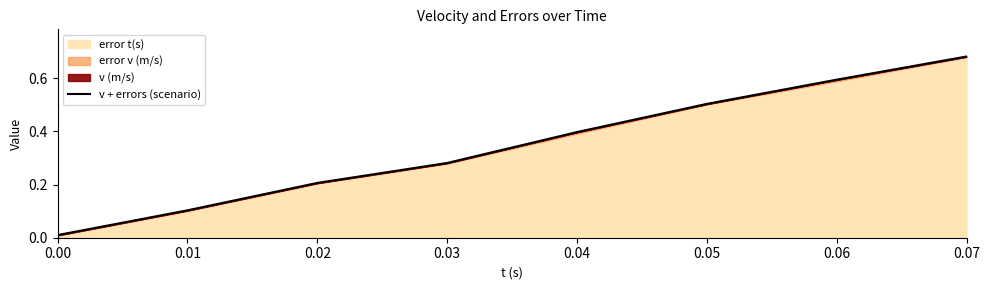

Reading right to left, extract all data points from this chart.

0.07=0.7	0.06=0.6	0.05=0.5	0.04=0.4	0.03=0.3	0.02=0.2	0.01=0.1	0.00=0.0